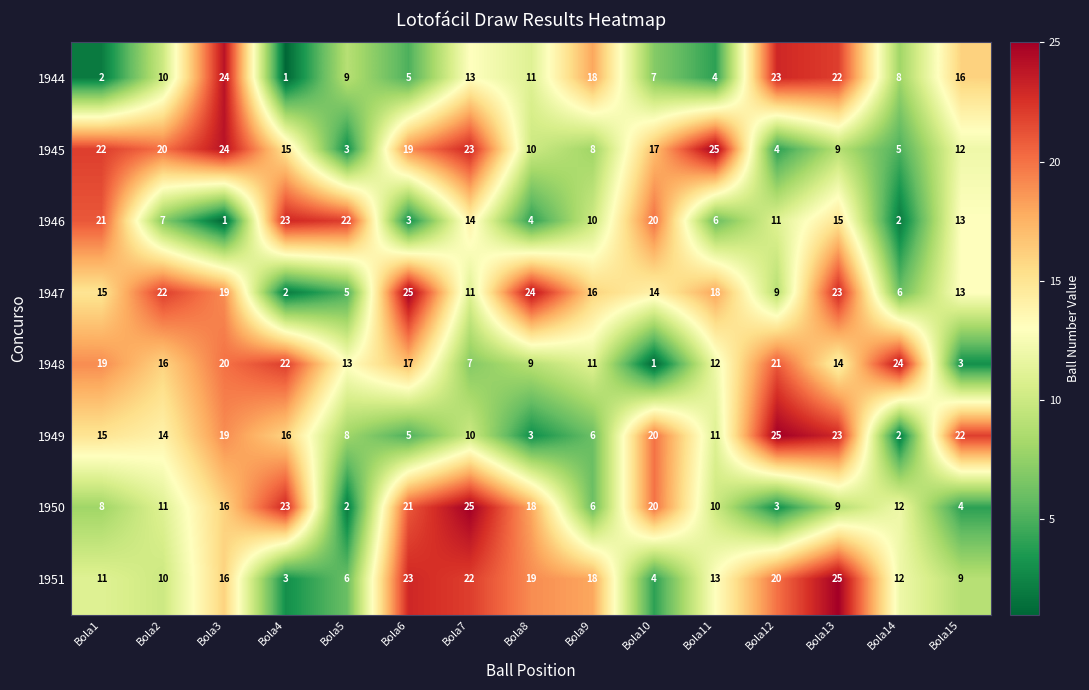

What is the maximum value shown in the chart?

25